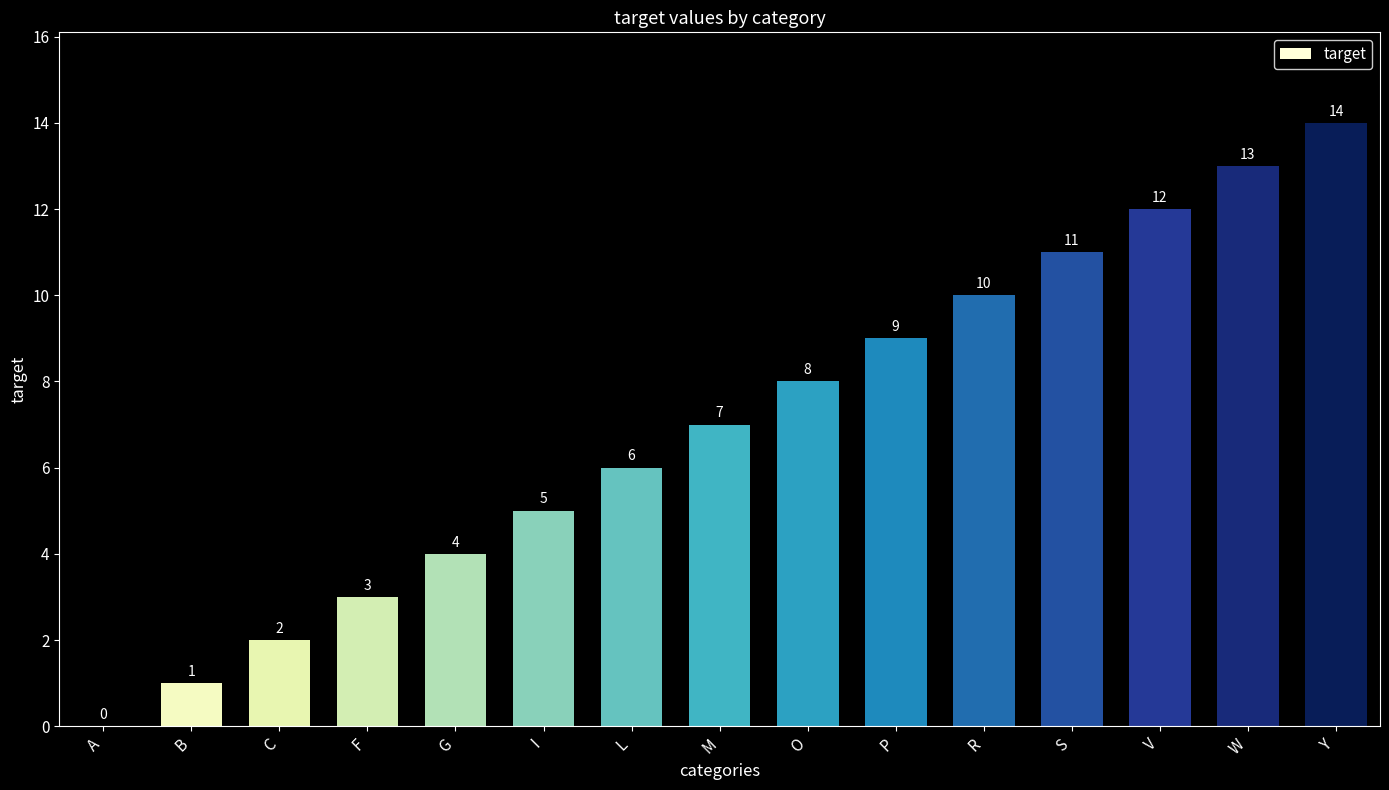

How many categories are shown in the chart?

15